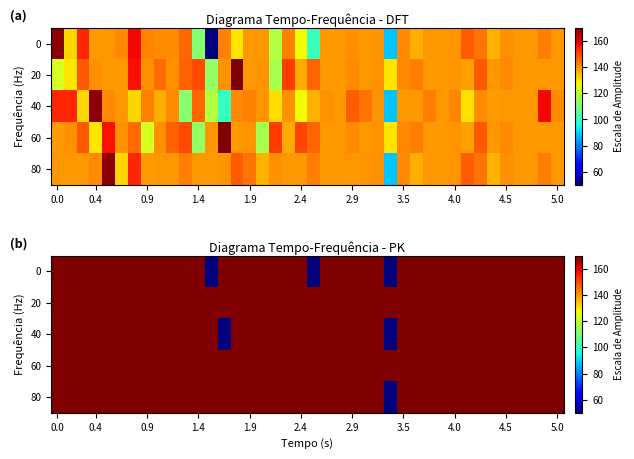

Reading left to right, extract all data points from this chart.

row_0: 170	170	170	170	170	170	170	170	170	170	170	170	50	170	170	170	170	170	170	170	50	170	170	170	170	170	50	170	170	170	170	170	170	170	170	170	170	170	170	170
row_1: 170	170	170	170	170	170	170	170	170	170	170	170	170	170	170	170	170	170	170	170	170	170	170	170	170	170	170	170	170	170	170	170	170	170	170	170	170	170	170	170
row_2: 170	170	170	170	170	170	170	170	170	170	170	170	170	50	170	170	170	170	170	170	170	170	170	170	170	170	50	170	170	170	170	170	170	170	170	170	170	170	170	170
row_3: 170	170	170	170	170	170	170	170	170	170	170	170	170	170	170	170	170	170	170	170	170	170	170	170	170	170	170	170	170	170	170	170	170	170	170	170	170	170	170	170
row_4: 170	170	170	170	170	170	170	170	170	170	170	170	170	170	170	170	170	170	170	170	170	170	170	170	170	170	50	170	170	170	170	170	170	170	170	170	170	170	170	170